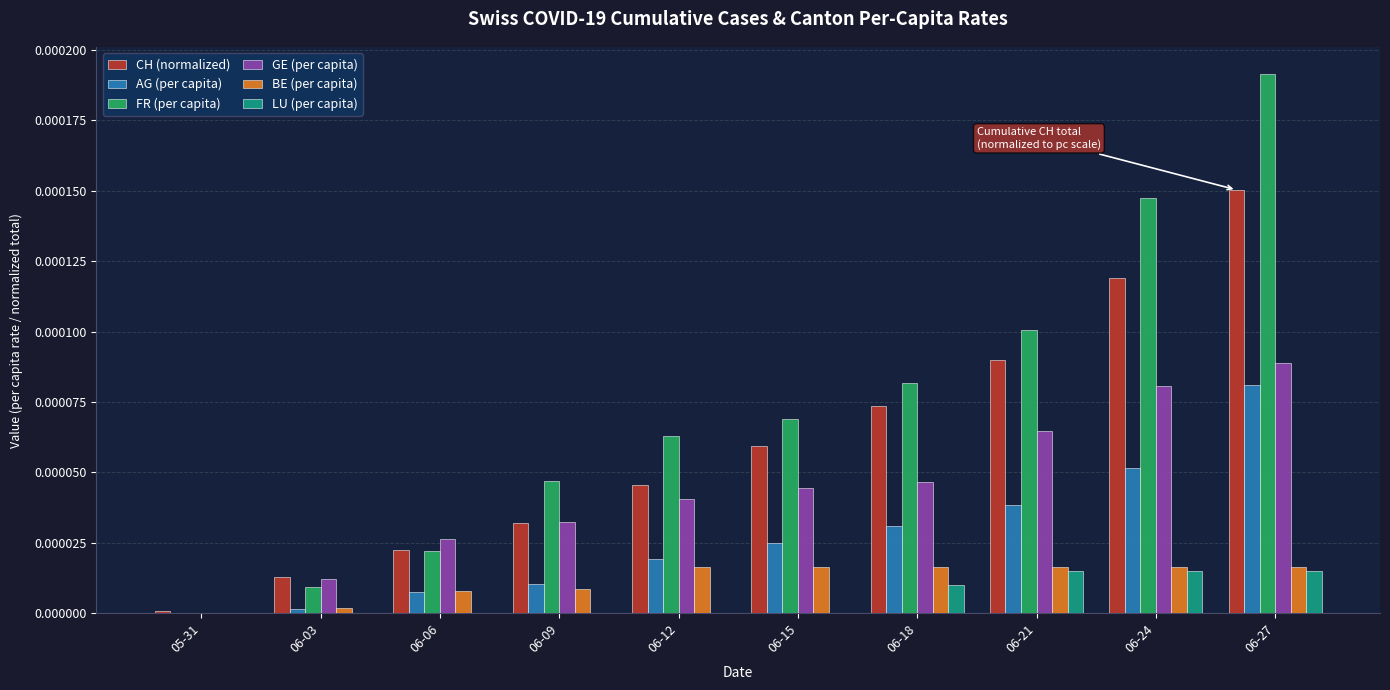

Is it true that BE (per capita) equals 0.0 at 06-03?

True